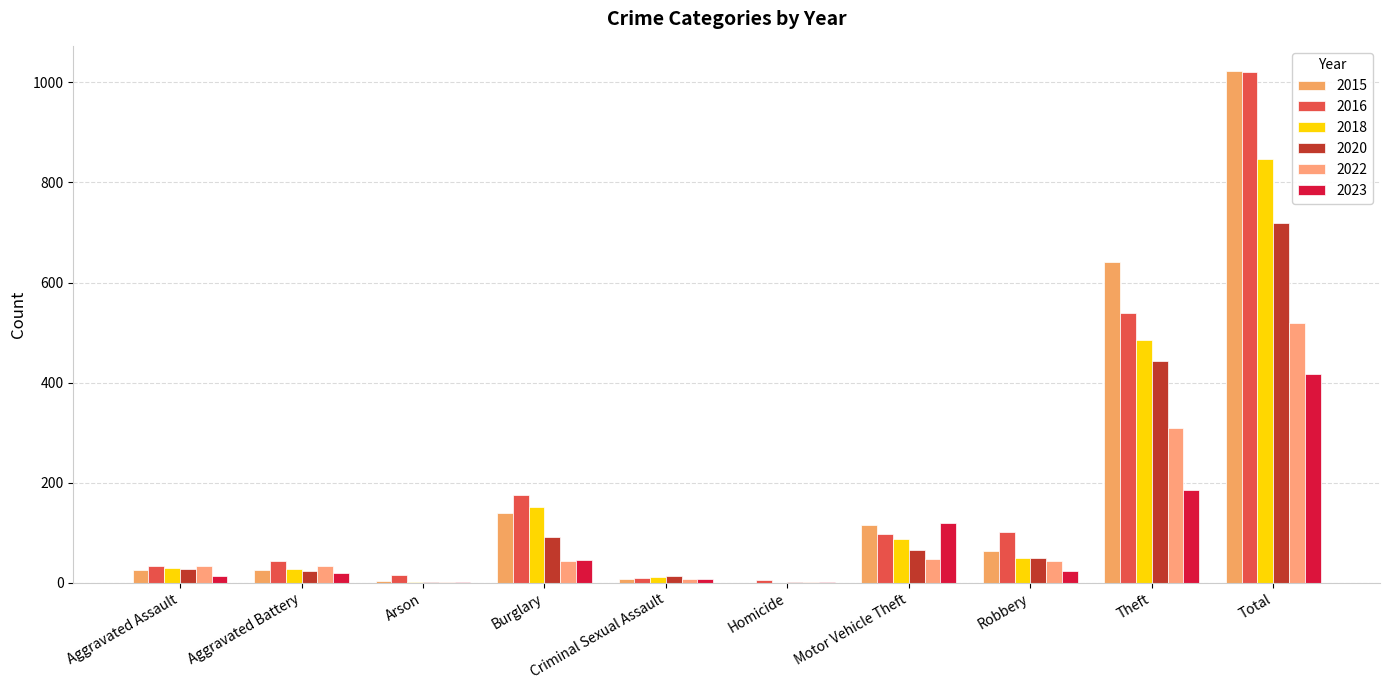

Where does the 2023 series first go above 24?

Burglary